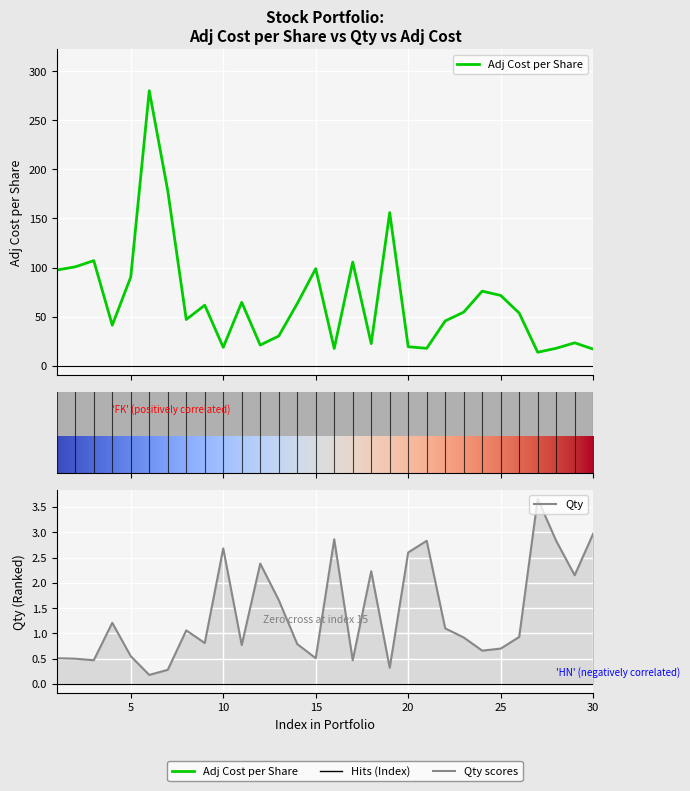

True or false: Qty and Adj Cost per Share cross at least once.

False